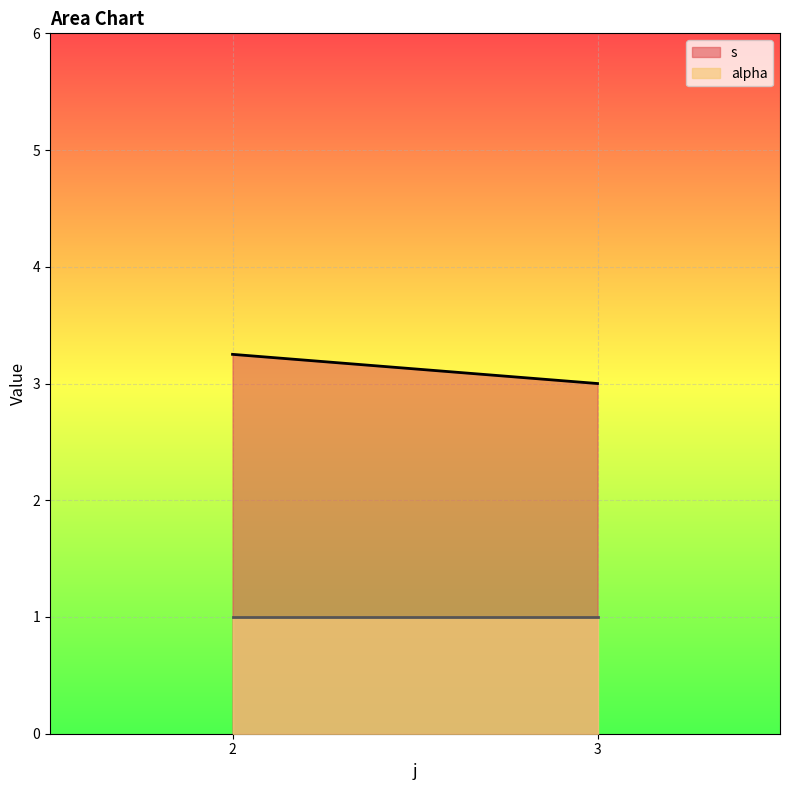

True or false: s has a value of 3.2 at 2.

True